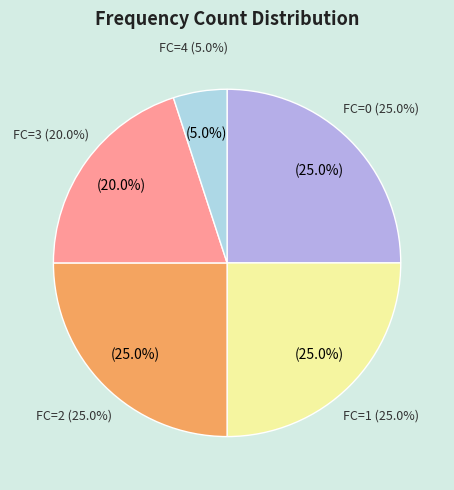

Is there a majority slice in this chart?

No